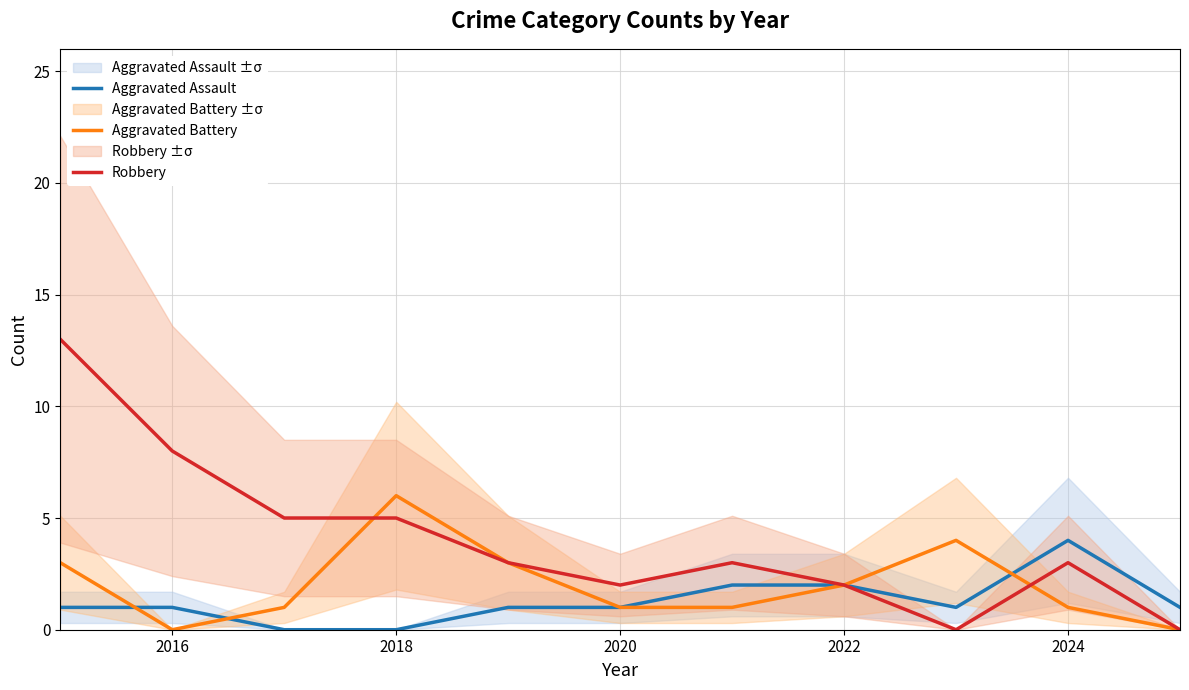

What is the approximate value of Aggravated Battery at 2024?

1